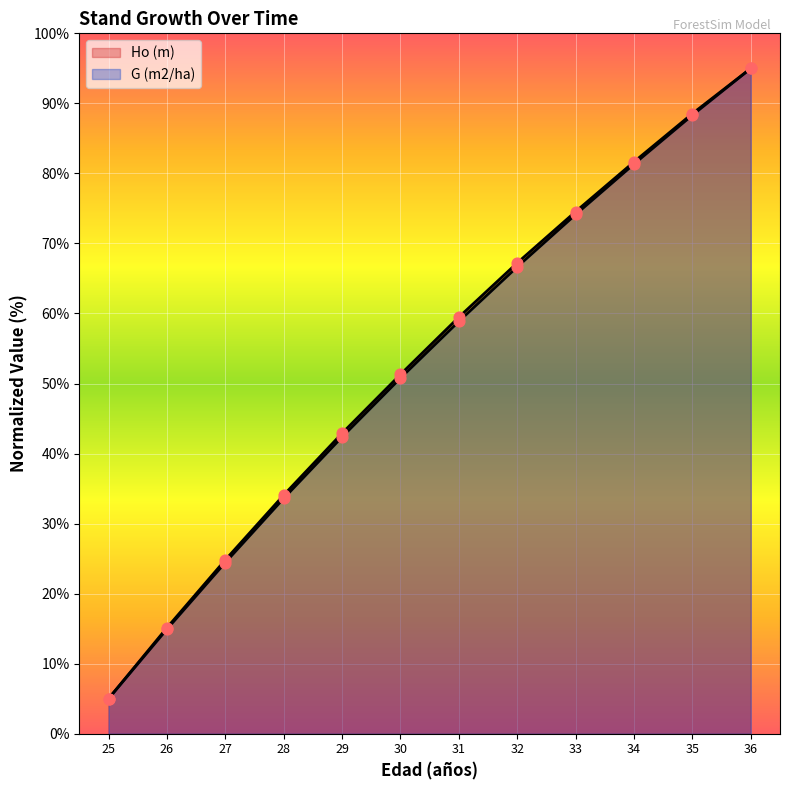

Which series has the largest total across all categories?

Ho (m)